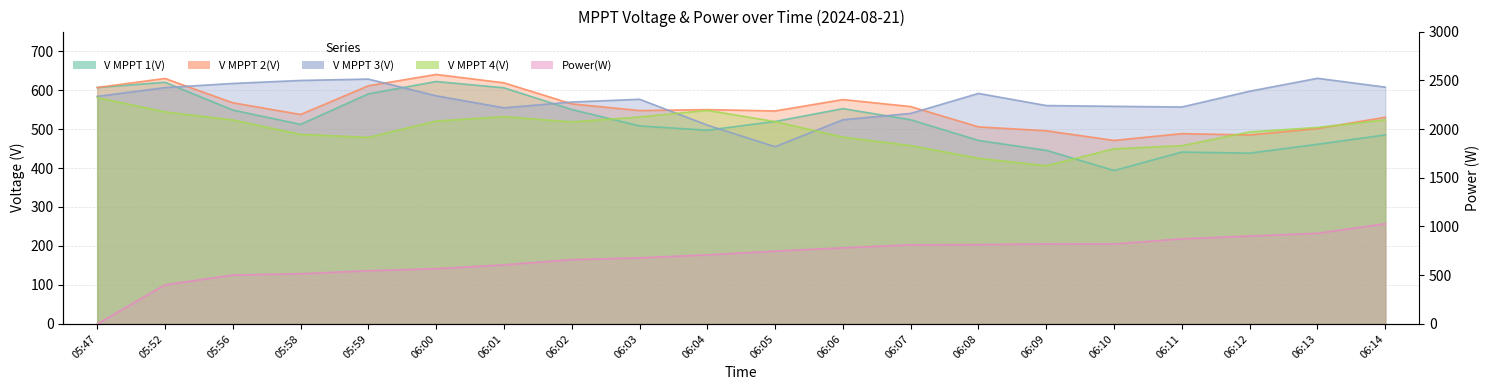

The value of V MPPT 1(V) at 06:06 is 744.9. True or false?

False